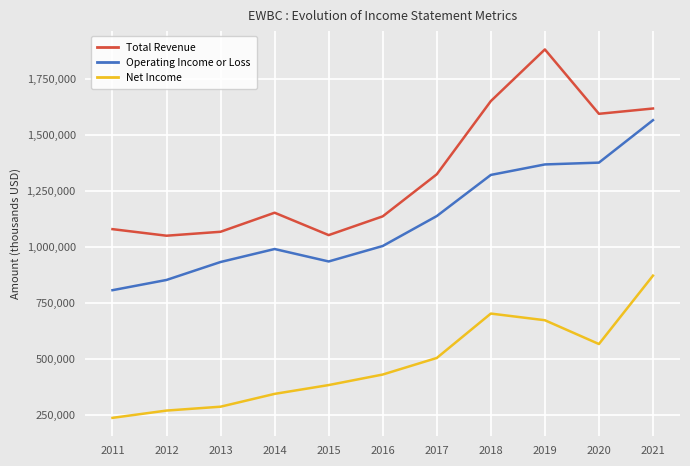

What is the difference between the maximum and minimum values in the Operating Income or Loss series?

758600